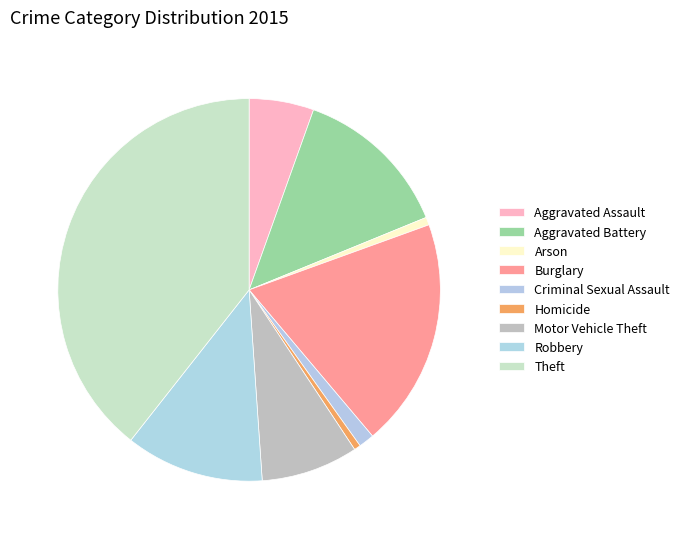

How many segments does this pie chart have?

9